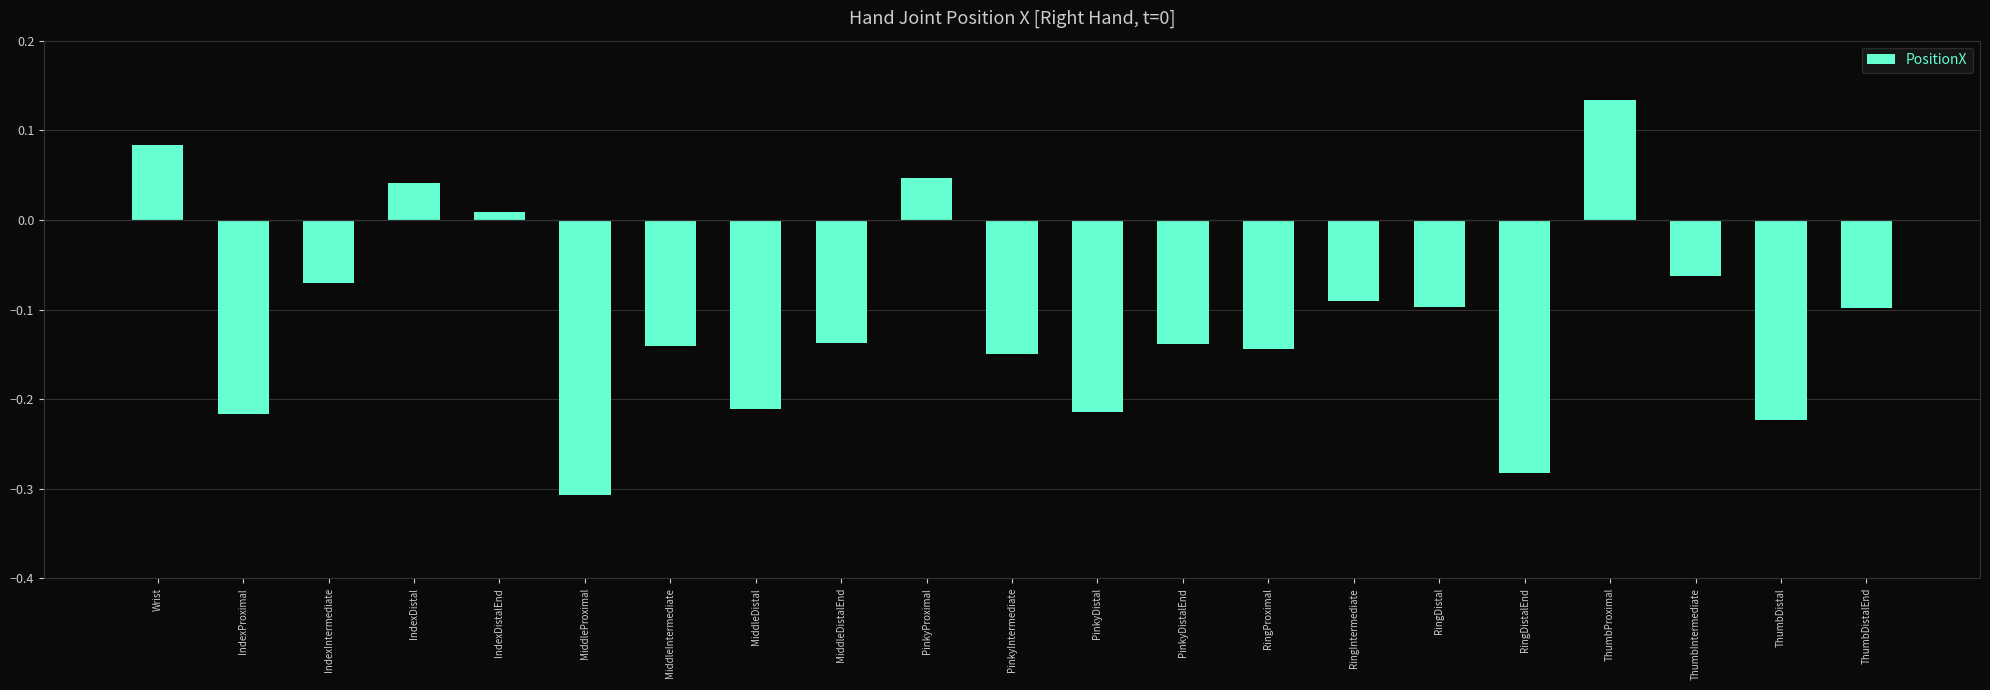

Between ThumbIntermediate and ThumbDistal, which is larger?

ThumbIntermediate